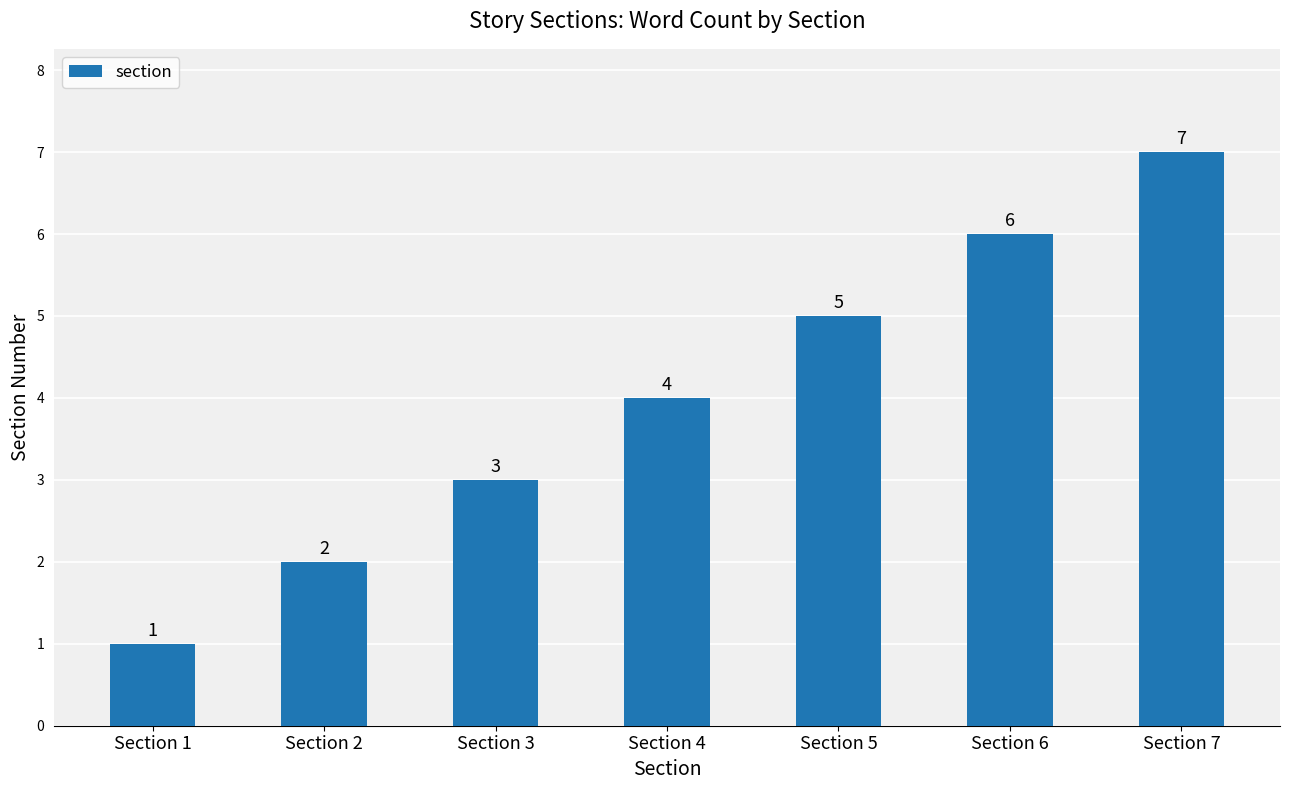

Is it true that the value at Section 4 is 3?

False